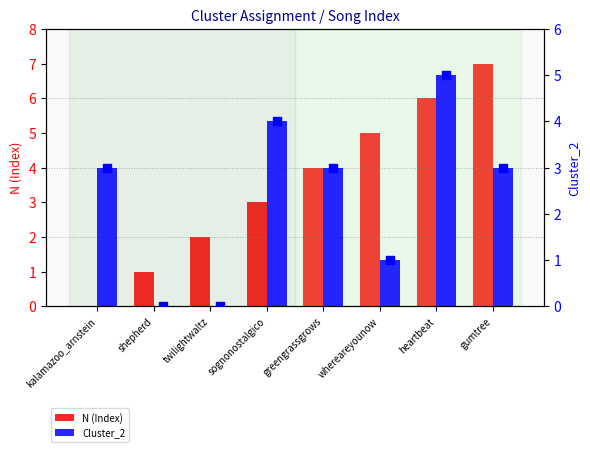

Which series contains the highest Y value?

N (Index)